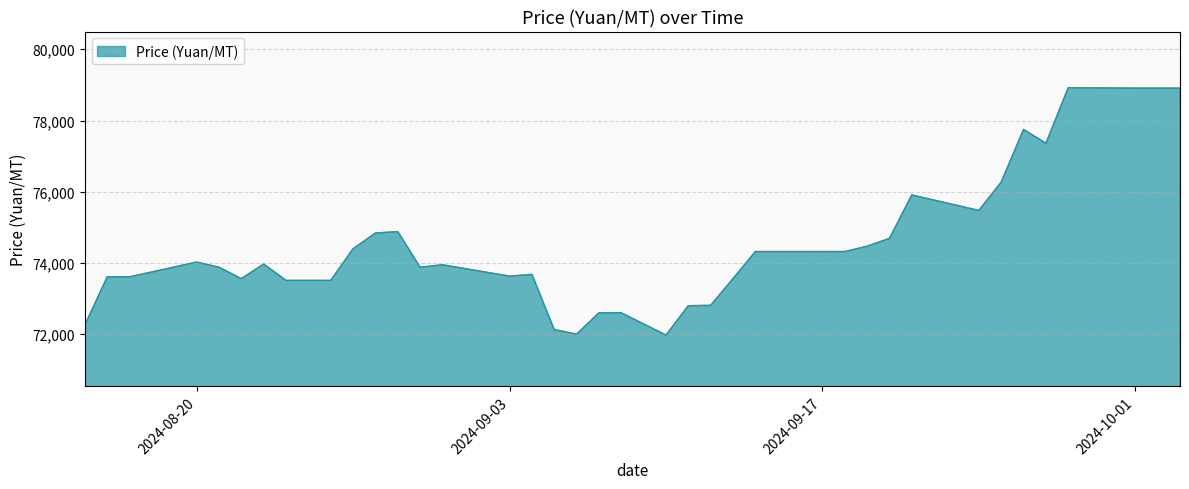

What is the difference between the maximum and minimum values?

6945